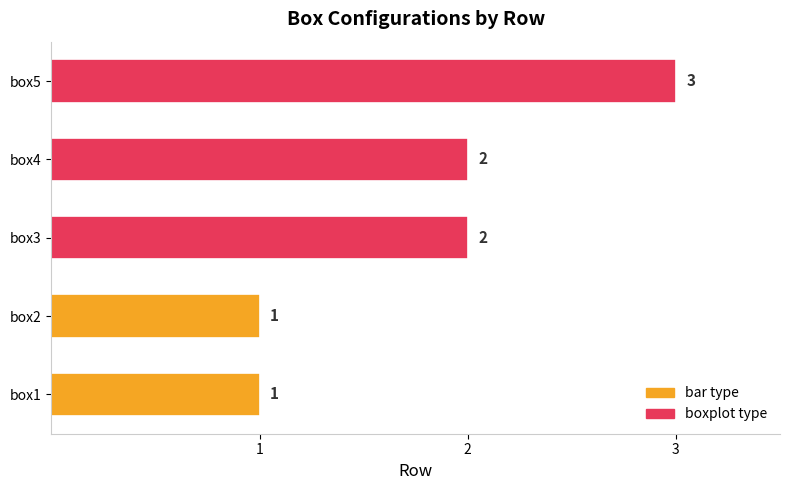

True or false: the data shows 1 at box1.

True